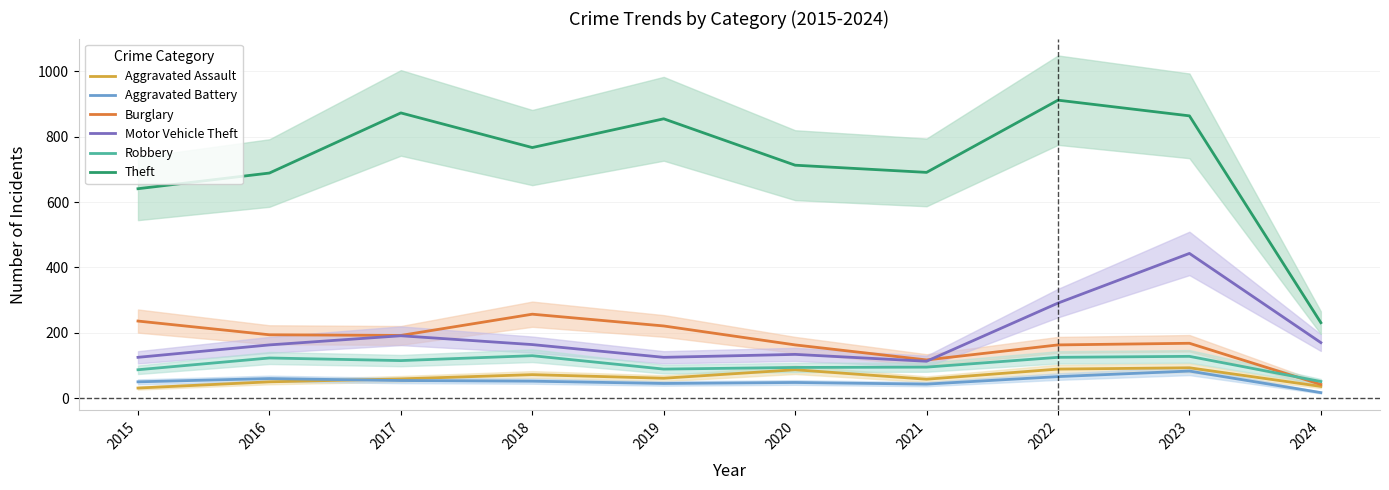

What is the difference between the highest and lowest values at 2018?

715